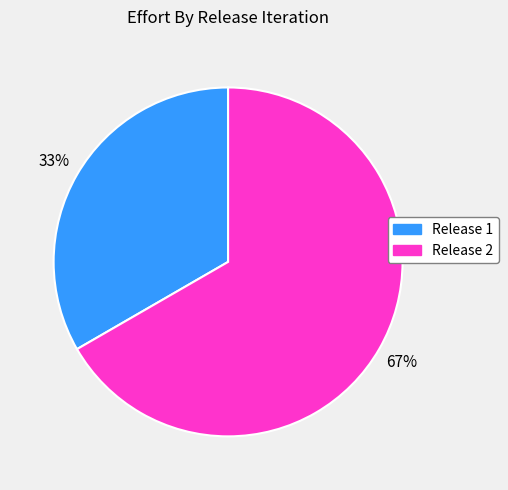

To the nearest percent, what is the average slice percentage?

50%